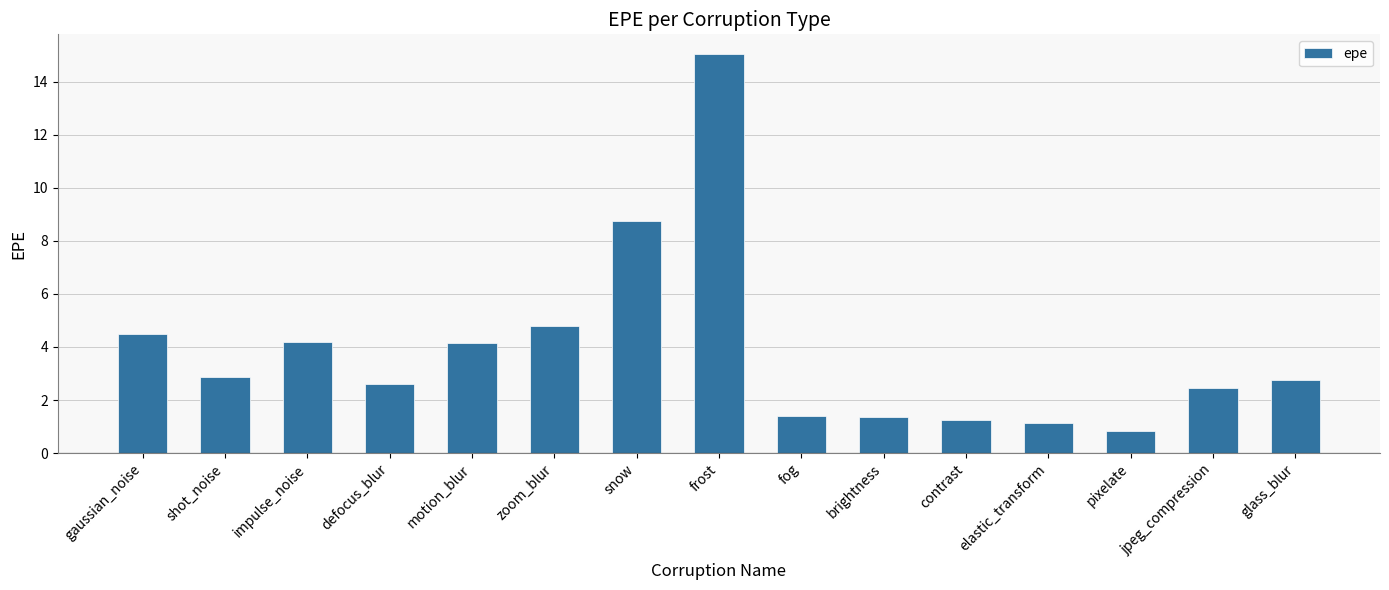

Does the chart contain any negative values?

No